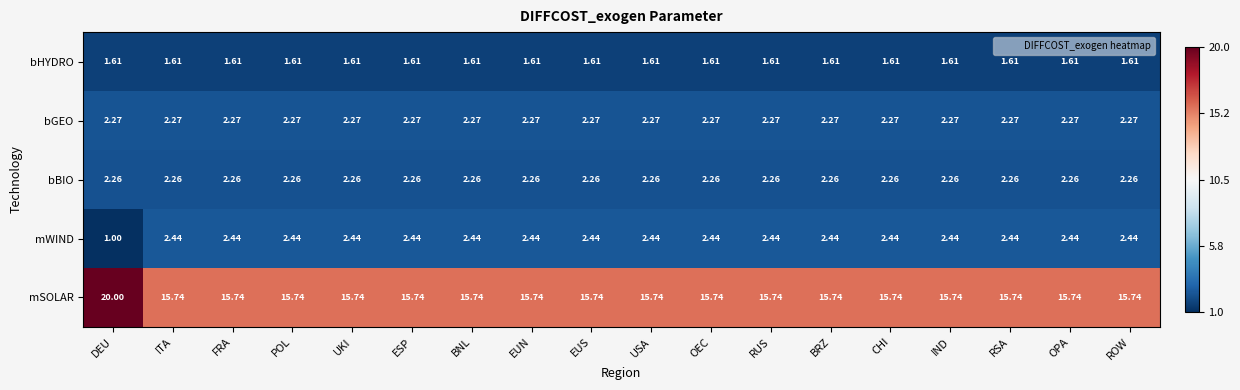

What is the maximum value shown in the chart?

20.0